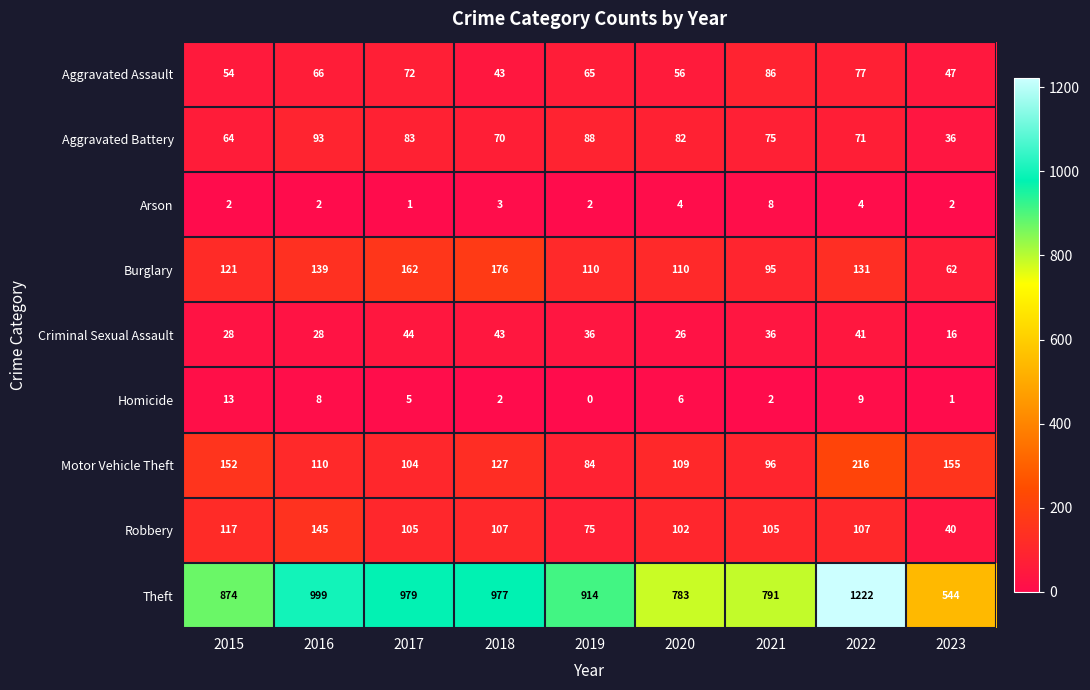

What is the highest value of the Burglary series?

176